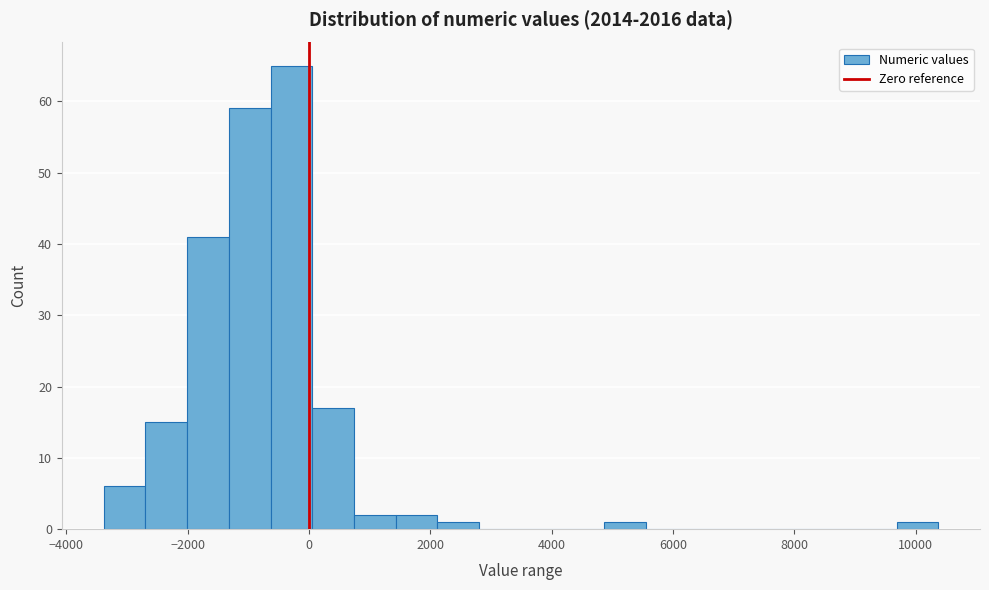

Read against the x-axis, roughly where is the centre of the tallest bar?

-200